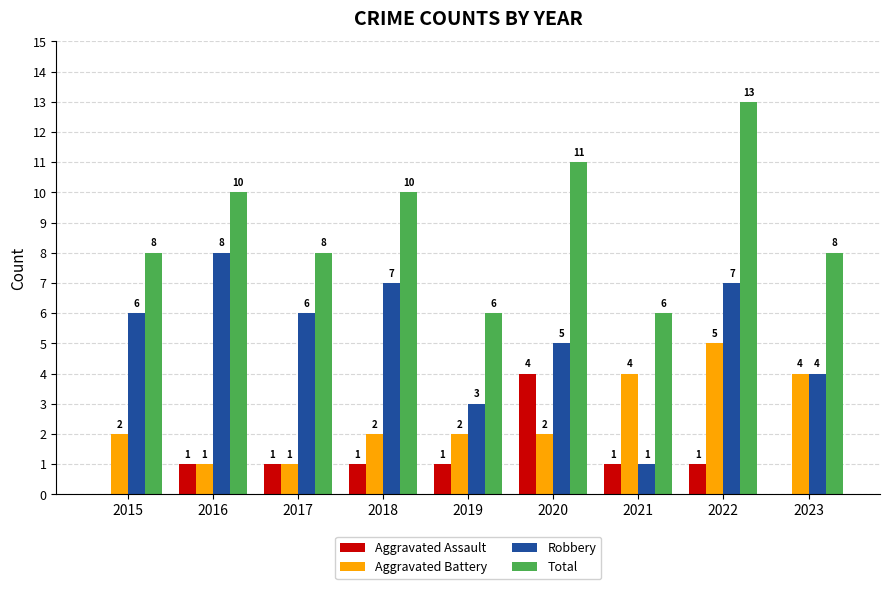

Which series has the largest total across all categories?

Total